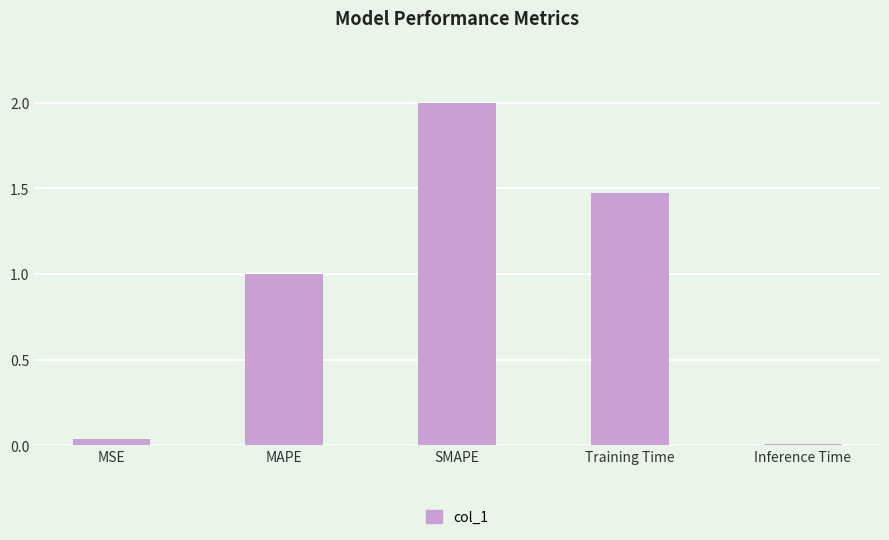

Which category has the lowest value across all series?

Inference Time